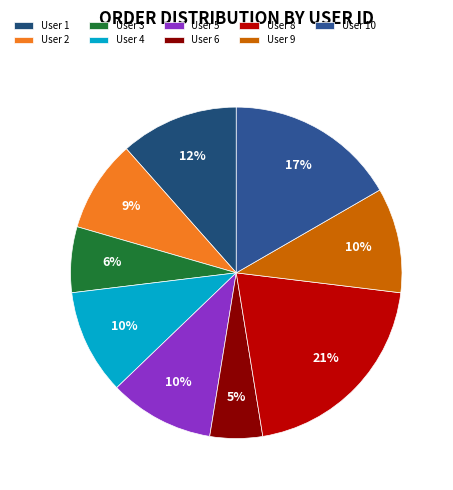

To the nearest percent, what is the combined percentage of User 8 and User 1?

32%